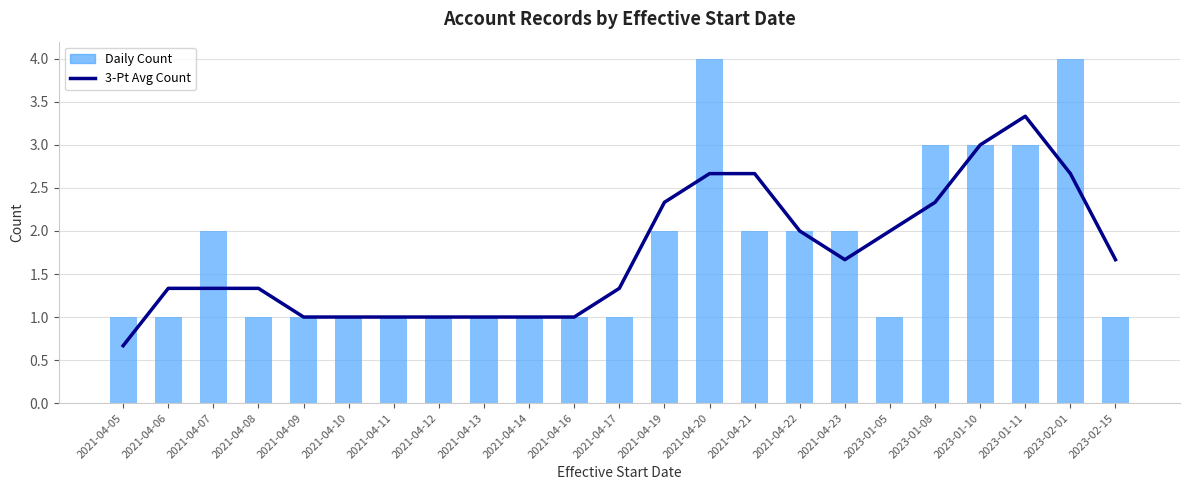

What value does the Daily Count series have at 2021-04-16?

1.0